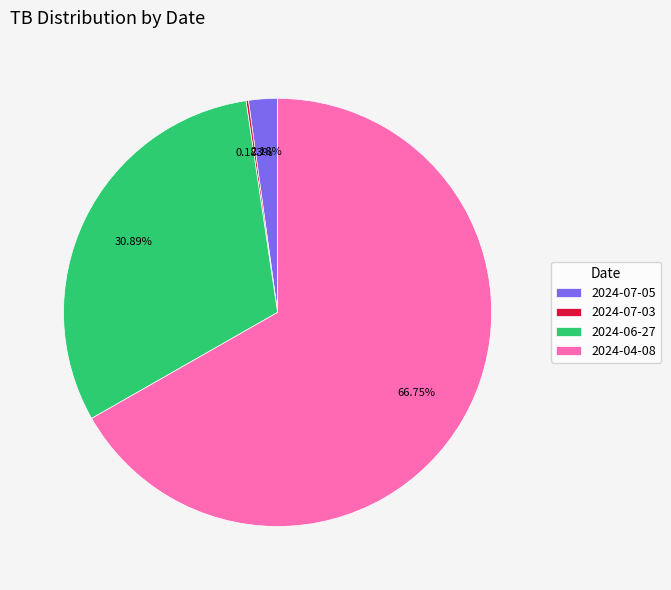

Which slice is the largest?

2024-04-08